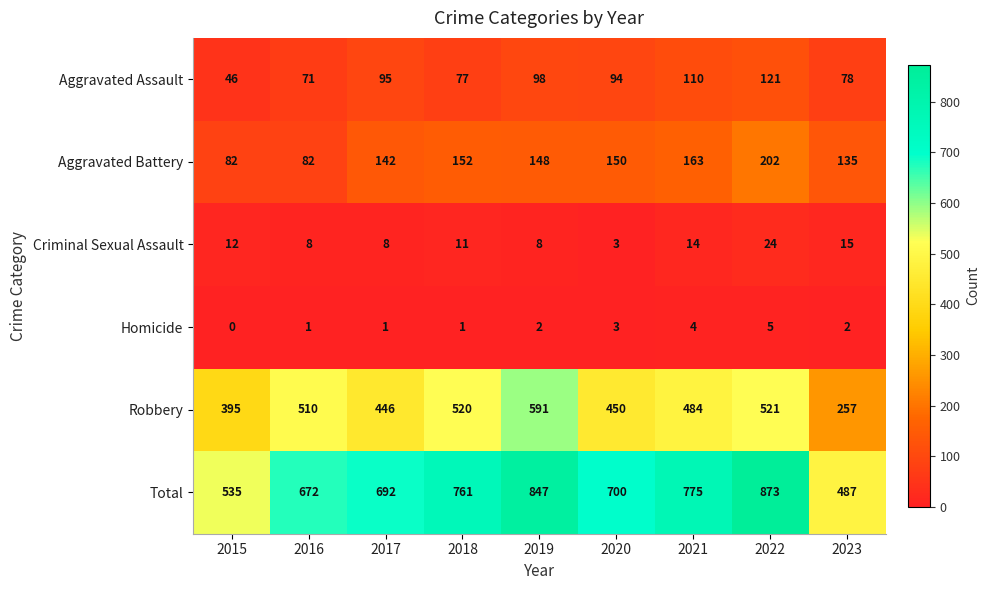

What is the sum of the Criminal Sexual Assault values at 2022 and 2019?

32